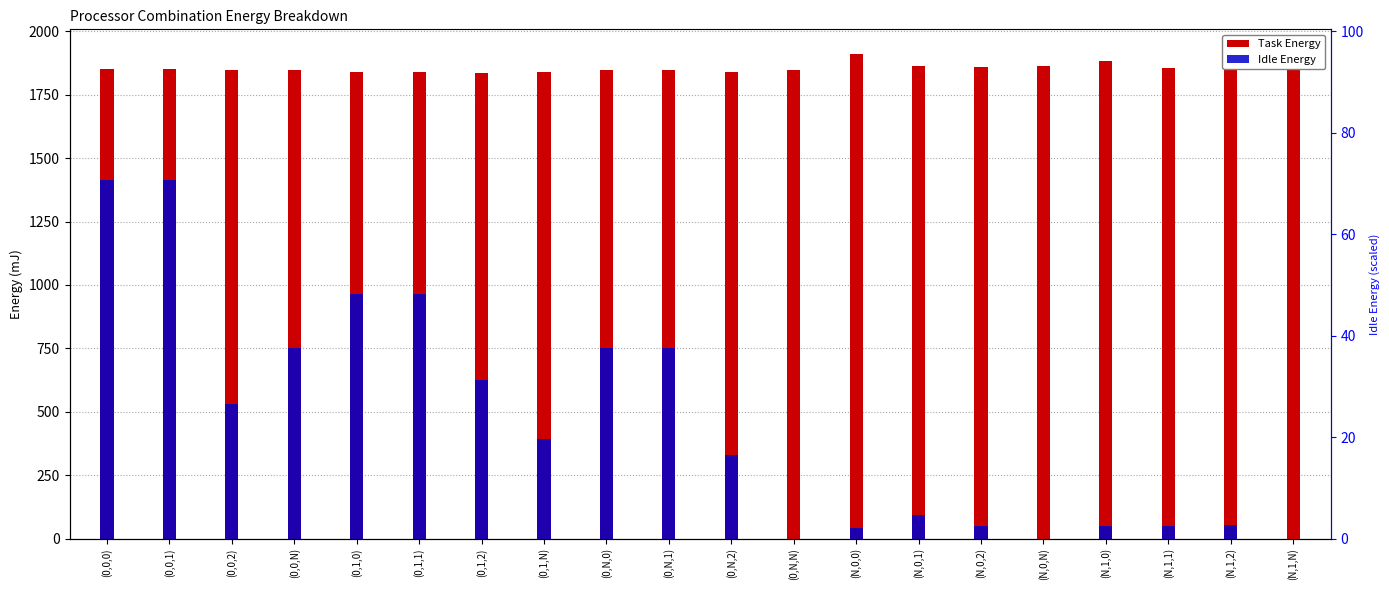

At which category is the sum across all series the highest?

(0,0,0)